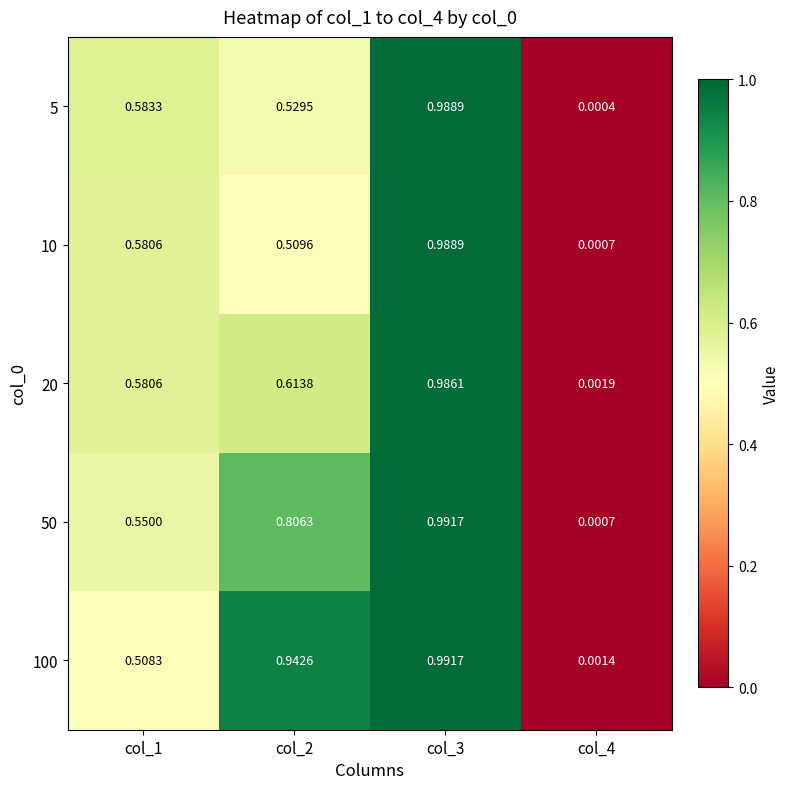

Is the value of 10 at col_4 greater than the value of 20 at col_1?

No